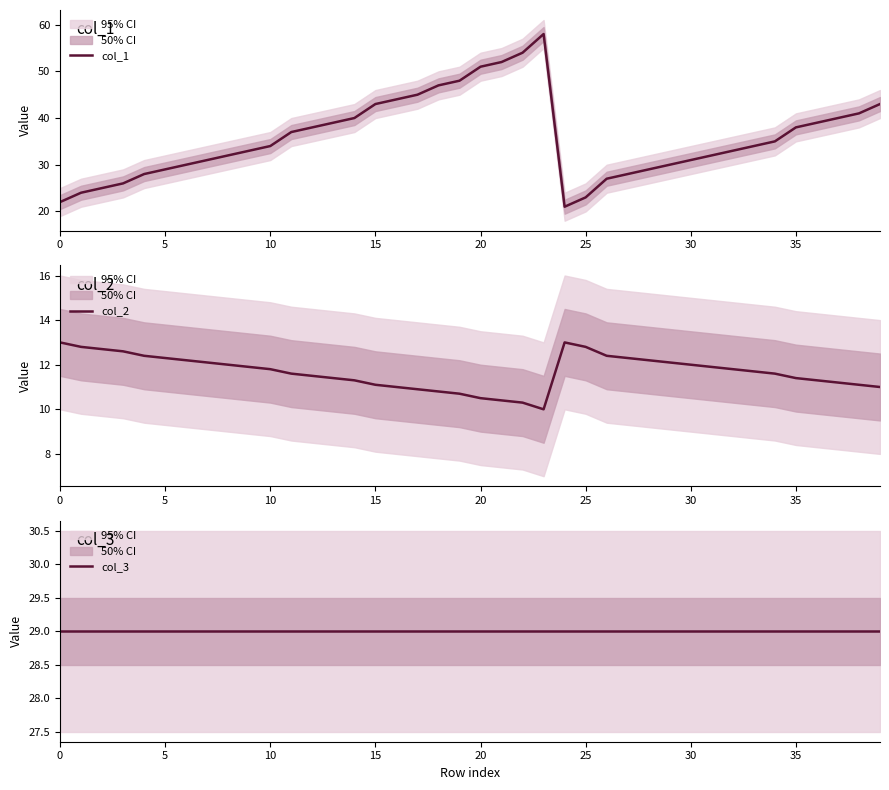

Count the number of categories in the chart.

40